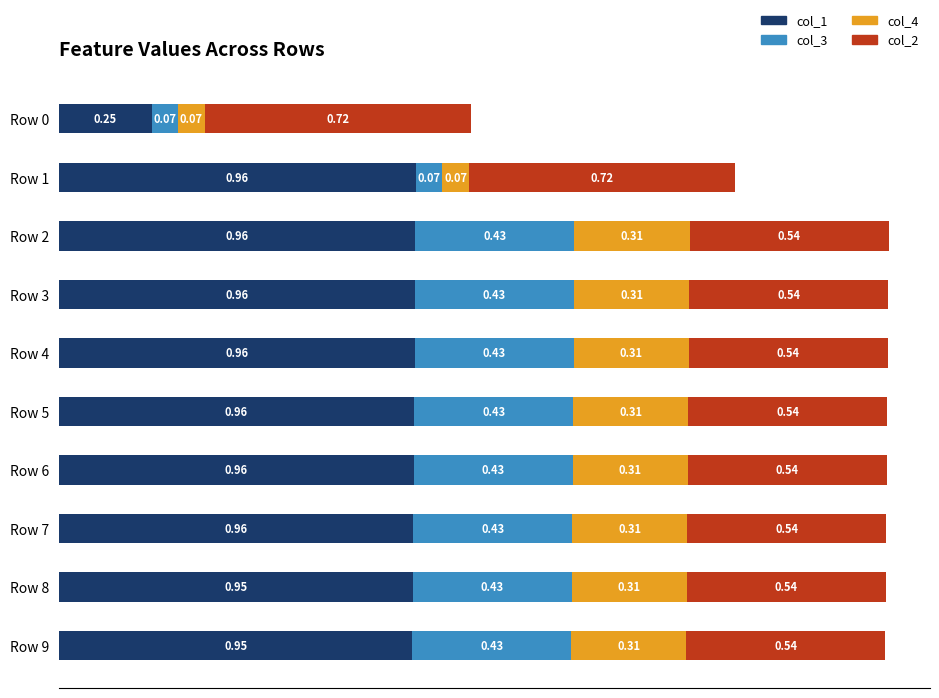

What are all the series names shown in the legend?

col_1, col_3, col_4, col_2